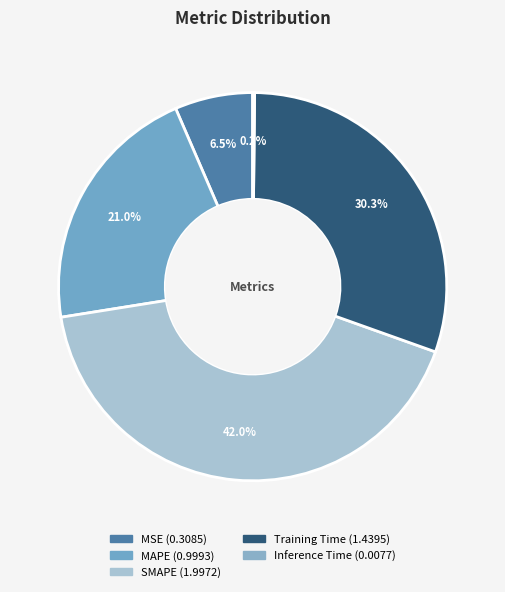

Which category has the biggest portion of the pie?

SMAPE